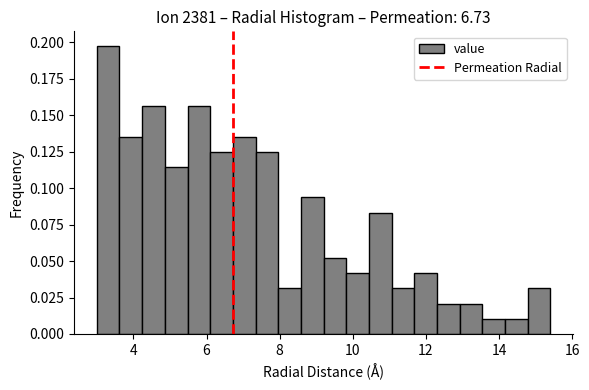

Around what value on the x-axis is the tallest bar? Give the approximate position of its centre, as read against the axis.

3.4